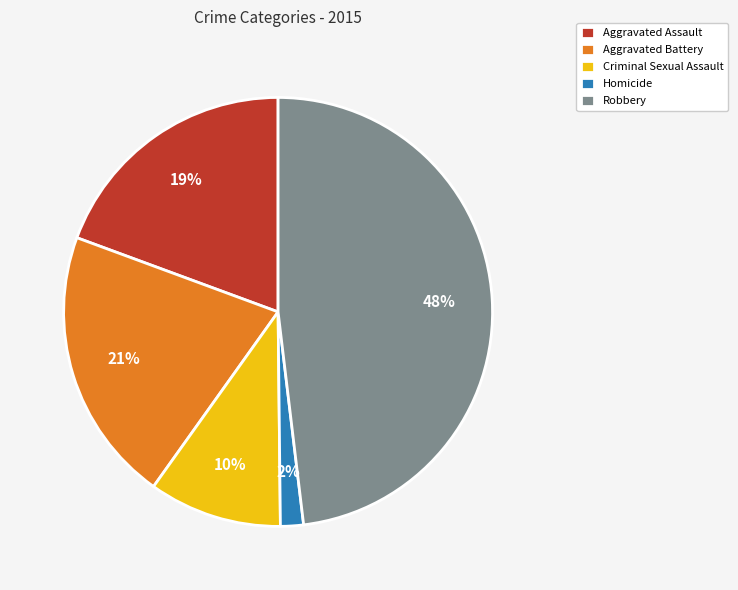

Which category has the smallest portion of the pie?

Homicide